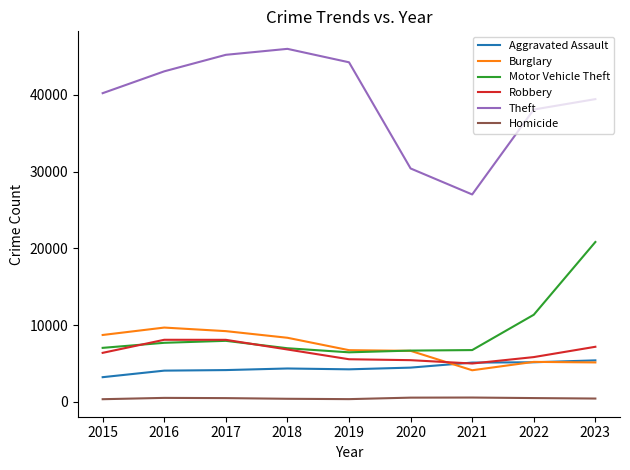

What is the sum of all Burglary values?

63913